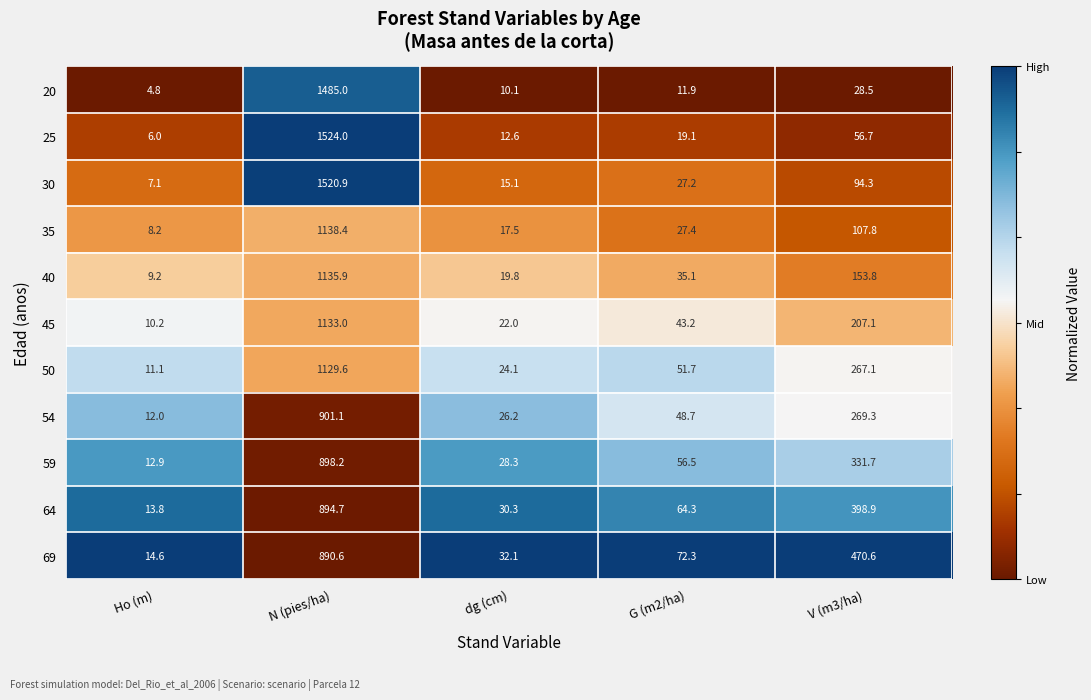

What is the difference between the maximum and second lowest values in the 35 series?

1120.9